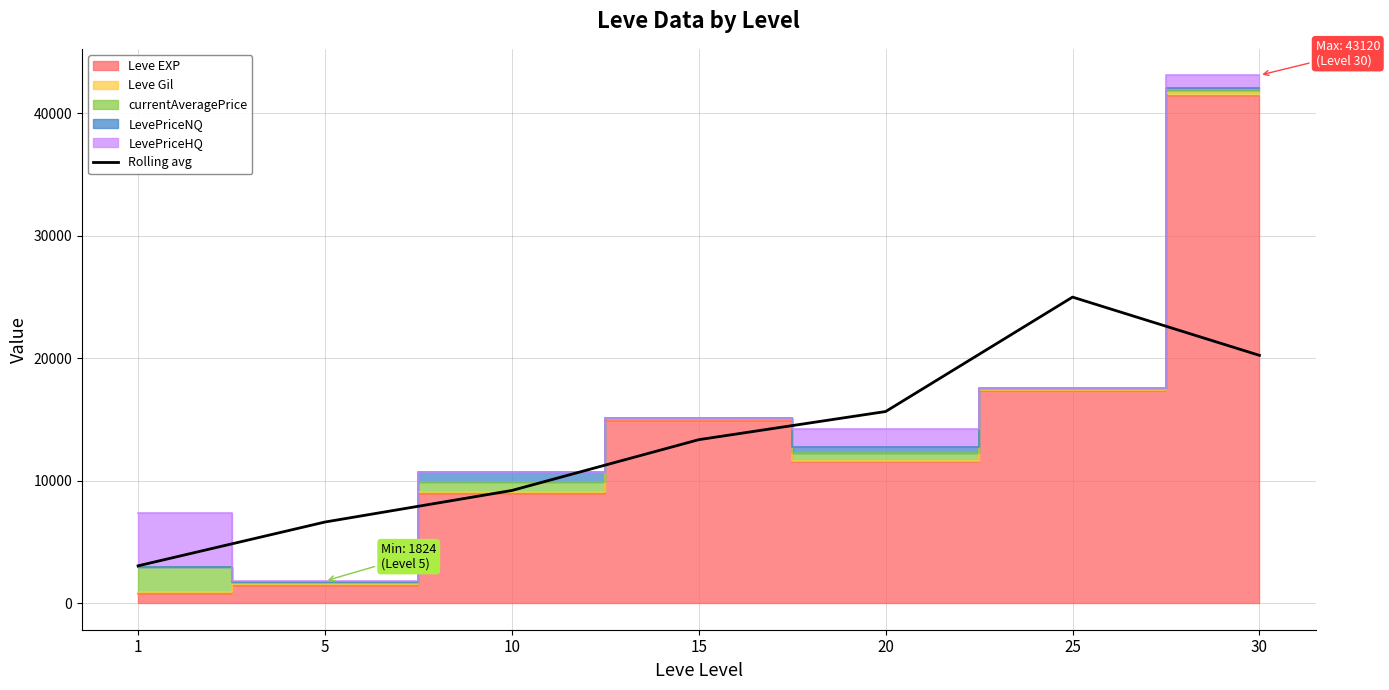

Reading left to right, what are all the values shown in this chart?

1=3062.2	5=6637.8	10=9214.2	15=13362.3	20=15660.7	25=25003.2	30=20247.2